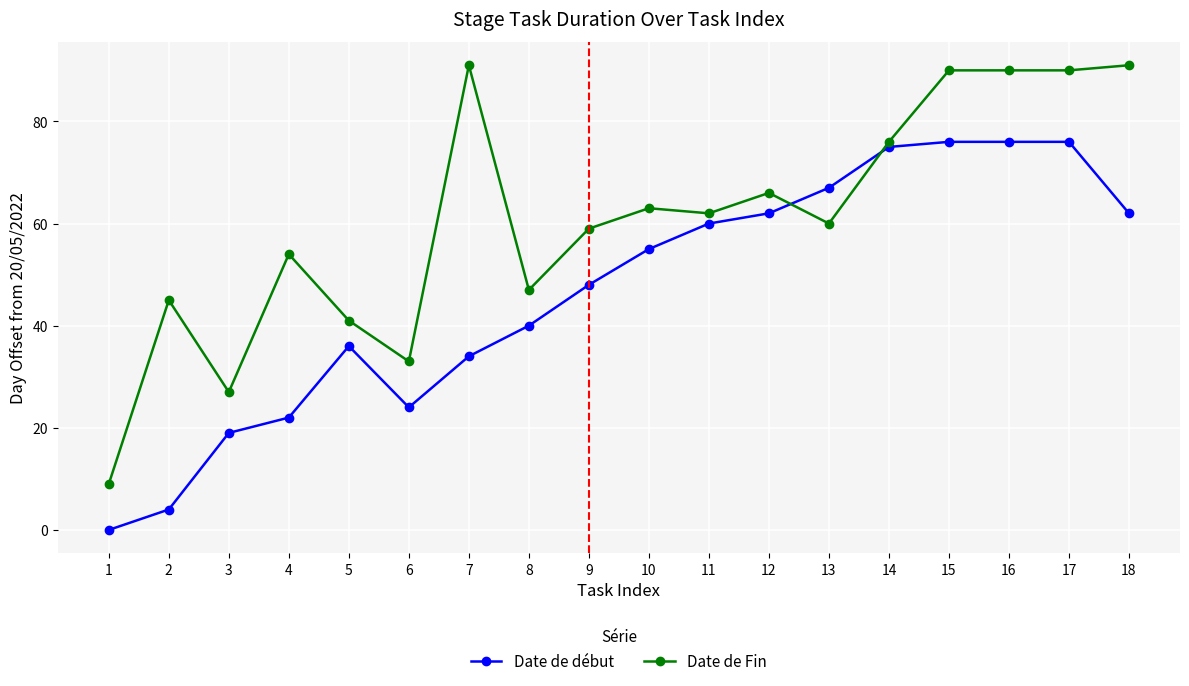

Which series has the largest total across all categories?

Date de Fin